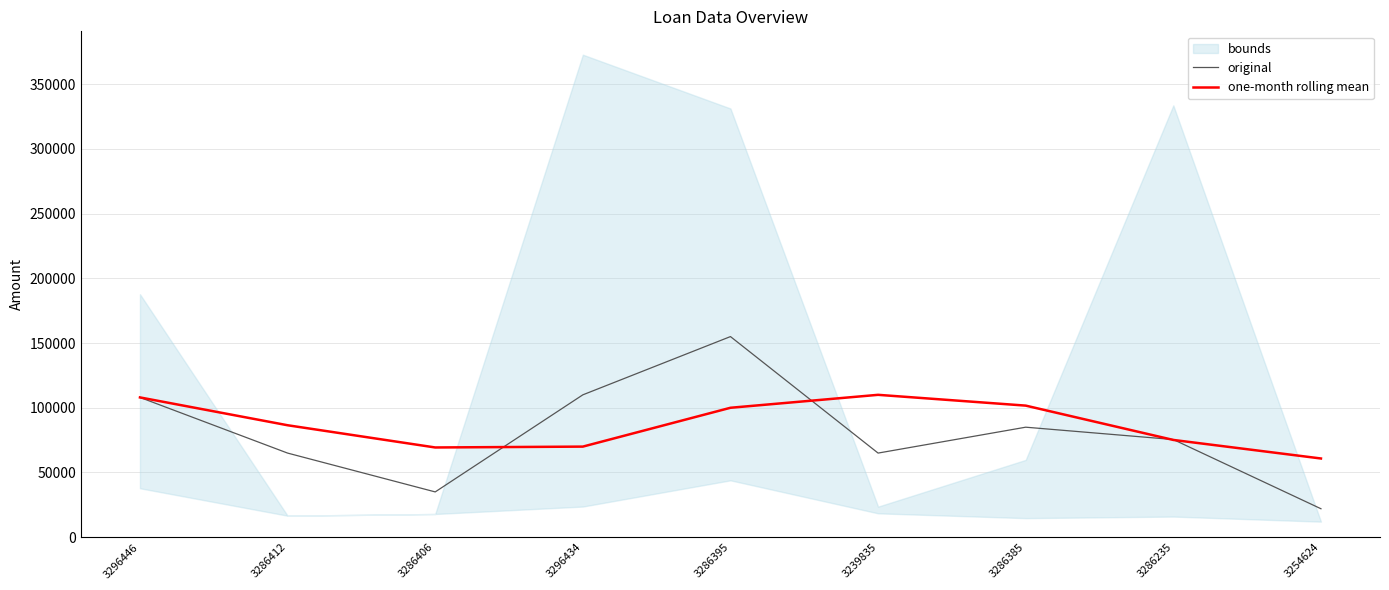

What position from the right is 3286412?

8